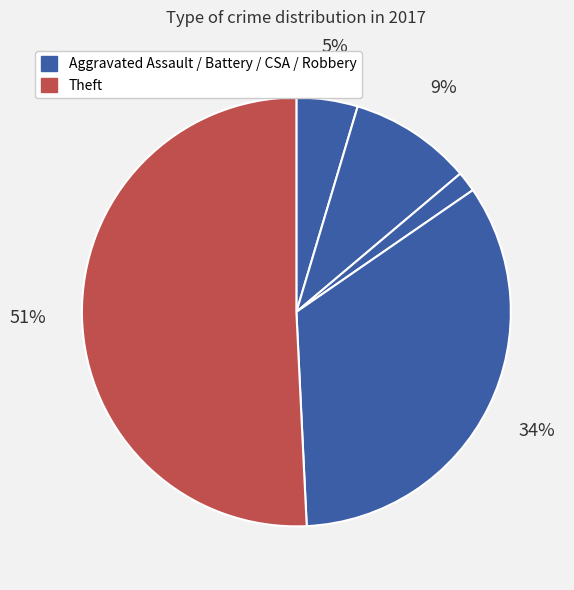

To the nearest percent, what is the difference between the largest and smallest slice percentages?

49%